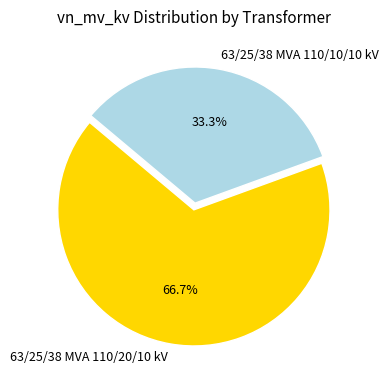

Between 63/25/38 MVA 110/10/10 kV and 63/25/38 MVA 110/20/10 kV, which is larger?

63/25/38 MVA 110/20/10 kV